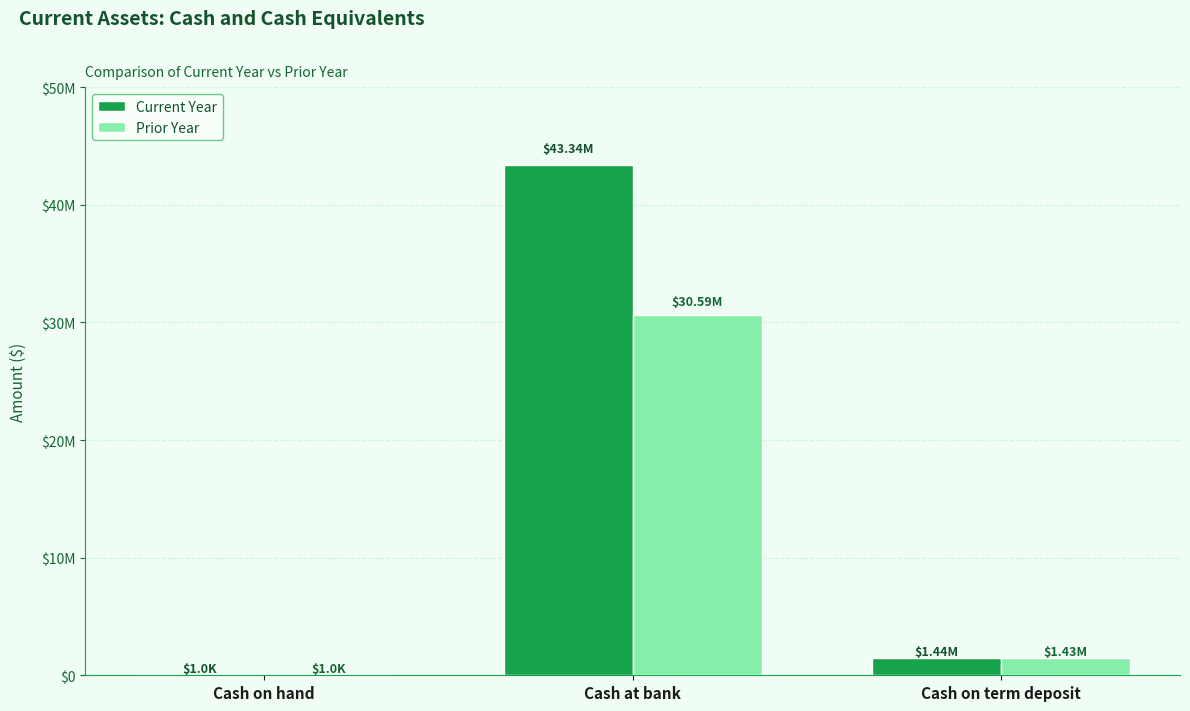

What are all the series names shown in the legend?

Current Year, Prior Year